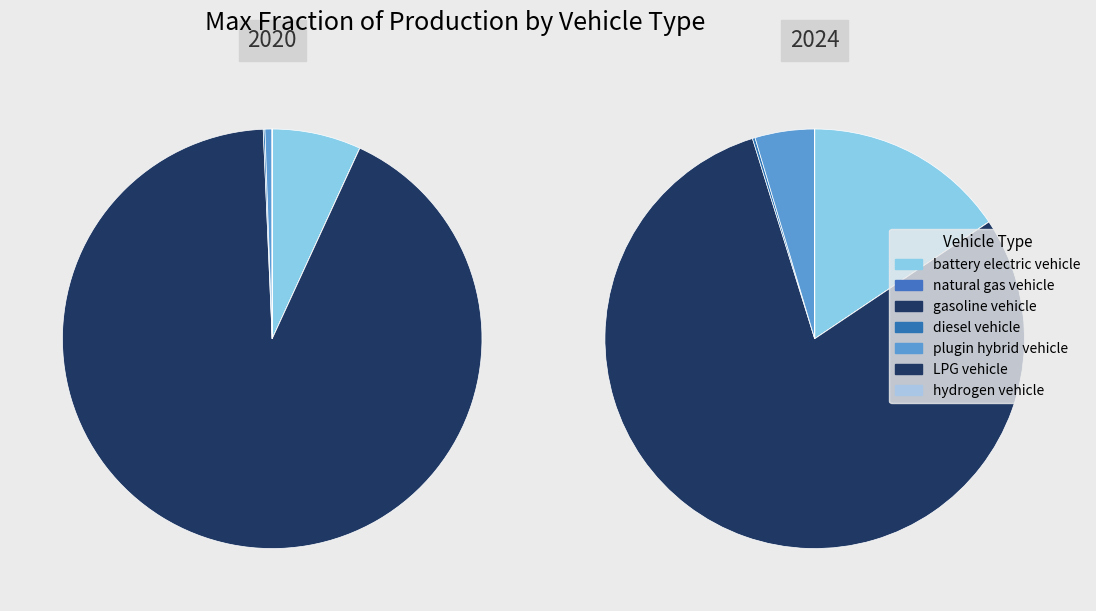

Is the sum of diesel vehicle and natural gas vehicle greater than half?

No